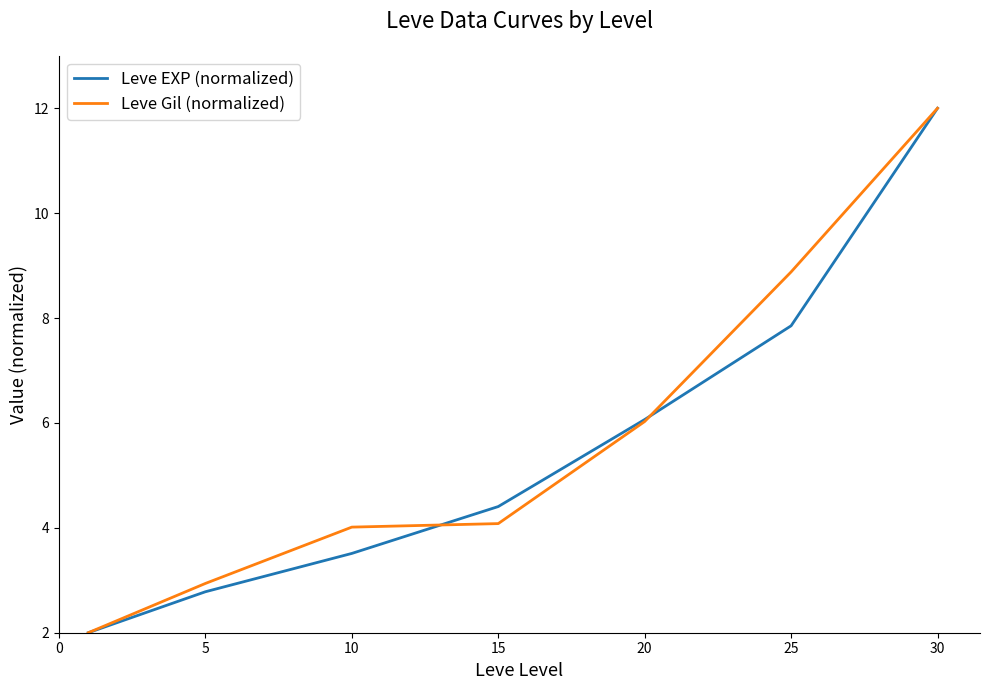

What is the highest value of the Leve EXP (normalized) series?

12.0